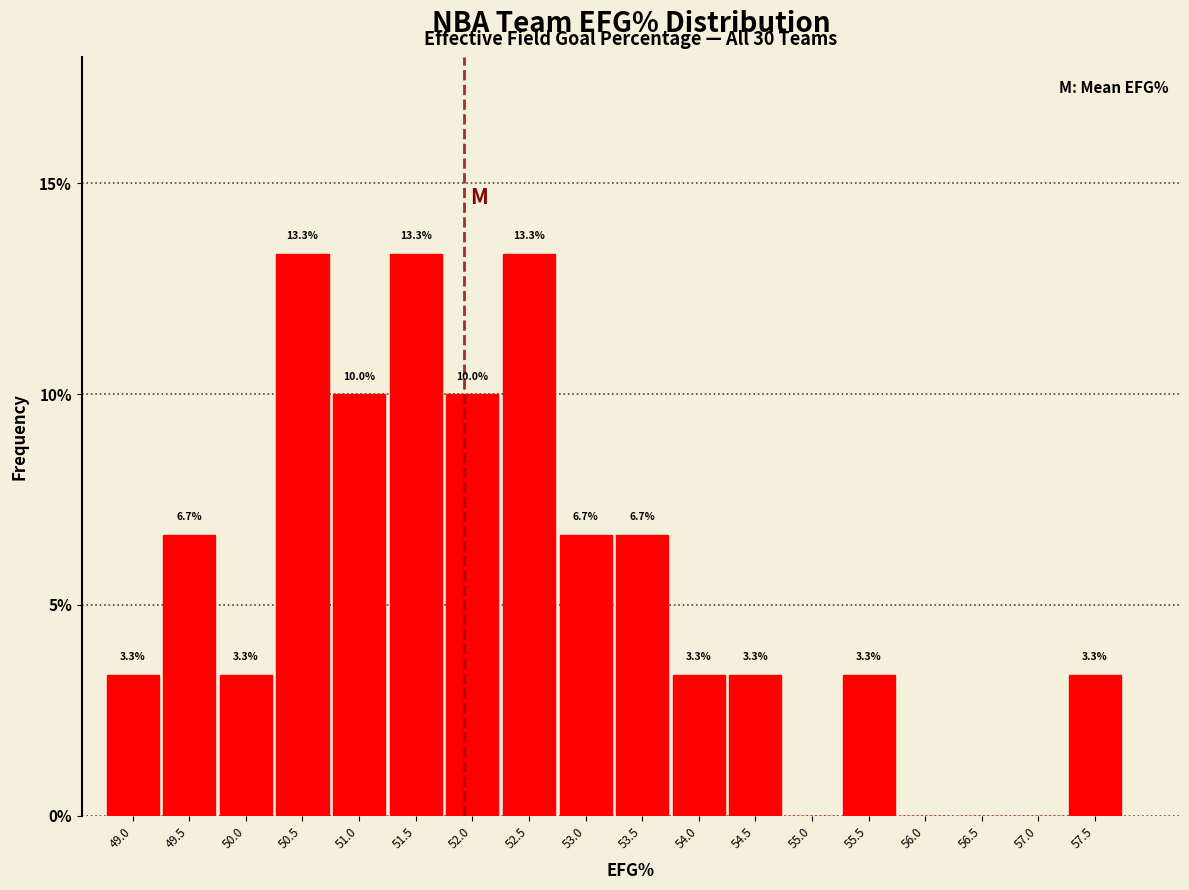

Reading left to right, transcribe all the data shown in this chart.

49.0=3.3	49.5=6.7	50.0=3.3	50.5=13.3	51.0=10.0	51.5=13.3	52.0=10.0	52.5=13.3	53.0=6.7	53.5=6.7	54.0=3.3	54.5=3.3	55.0=0.0	55.5=3.3	56.0=0.0	56.5=0.0	57.0=0.0	57.5=3.3